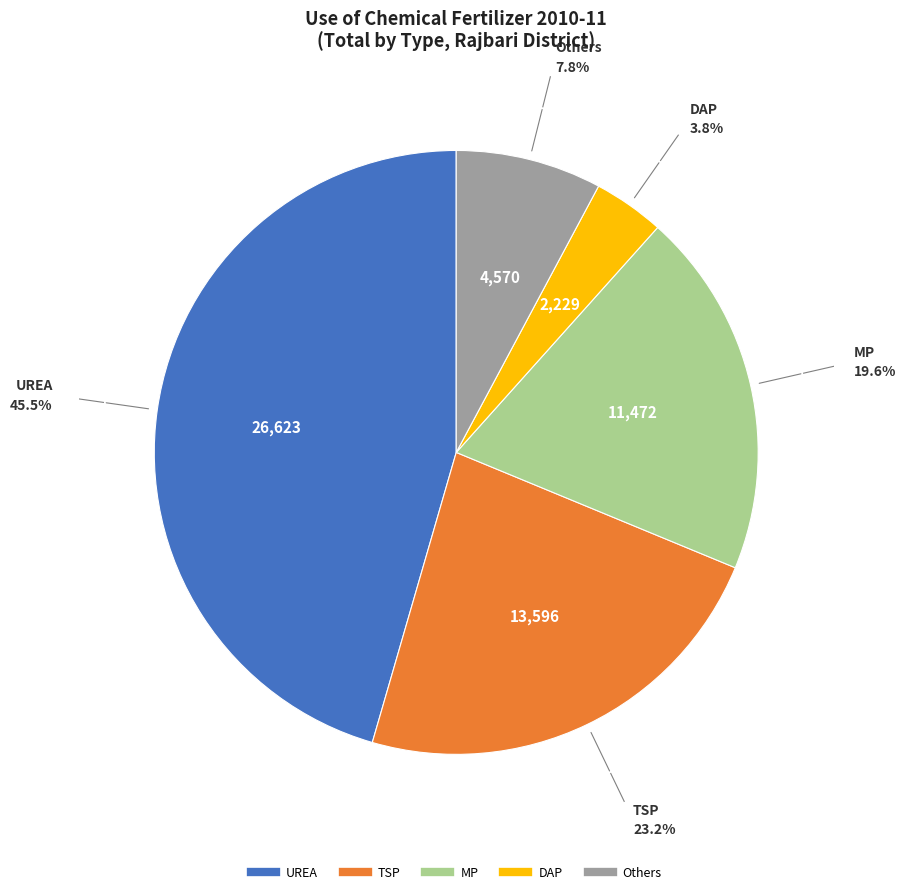

What percentage is the UREA slice, to the nearest percent?

46%